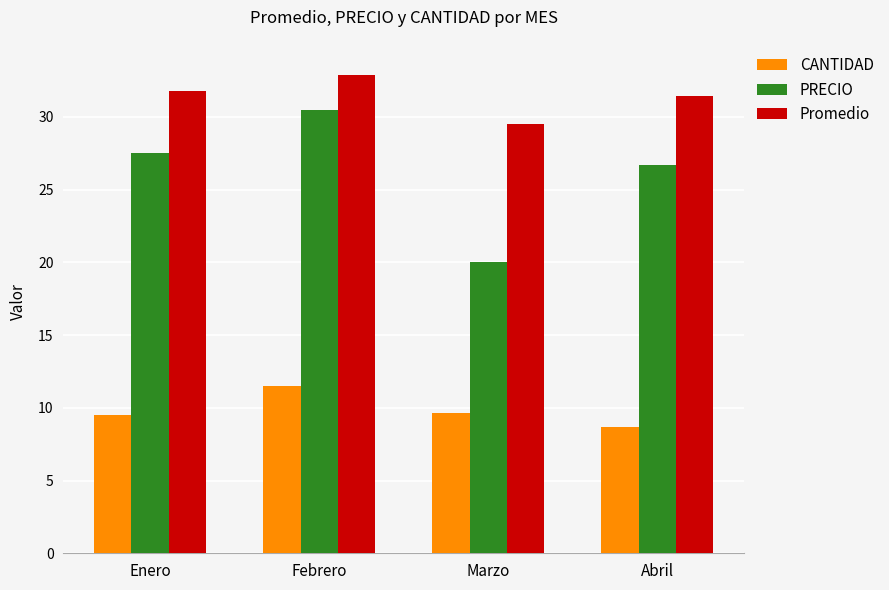

Where does the PRECIO series first go above 27?

Enero